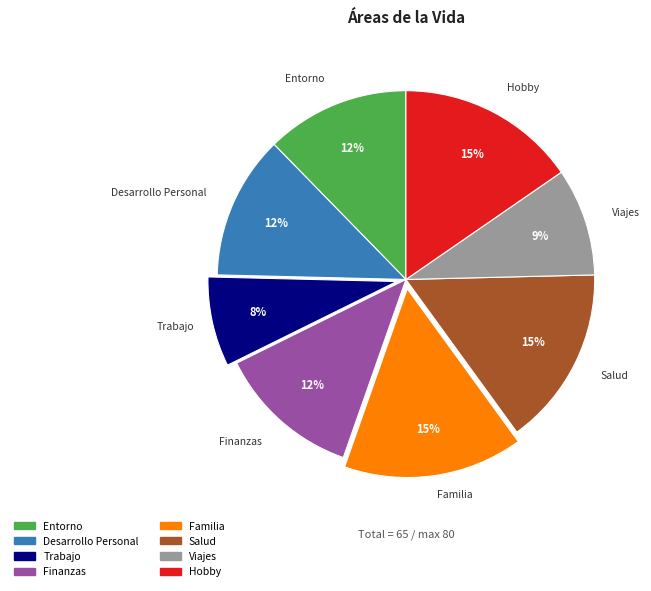

The Salud slice represents 15% of the pie. True or false?

True